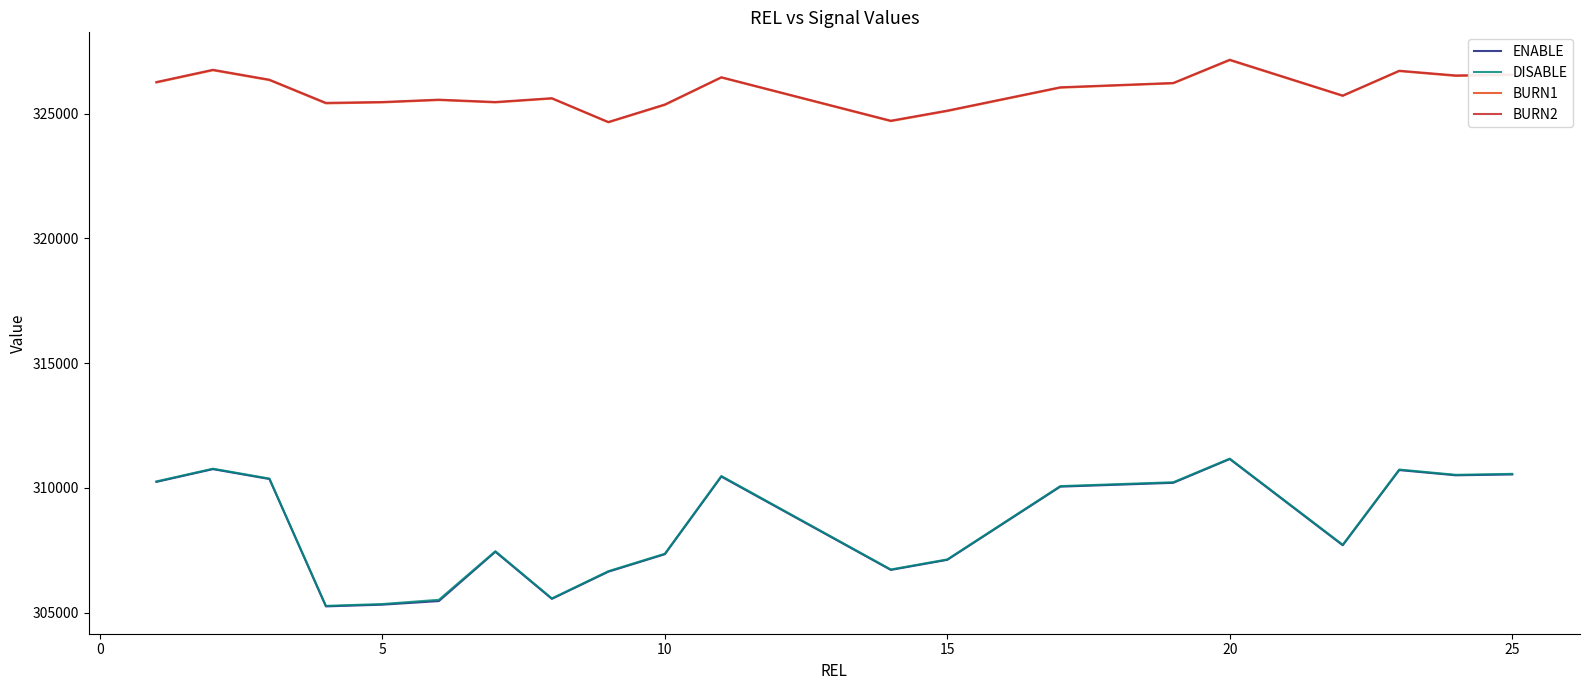

What is the average value of the DISABLE series?

308498